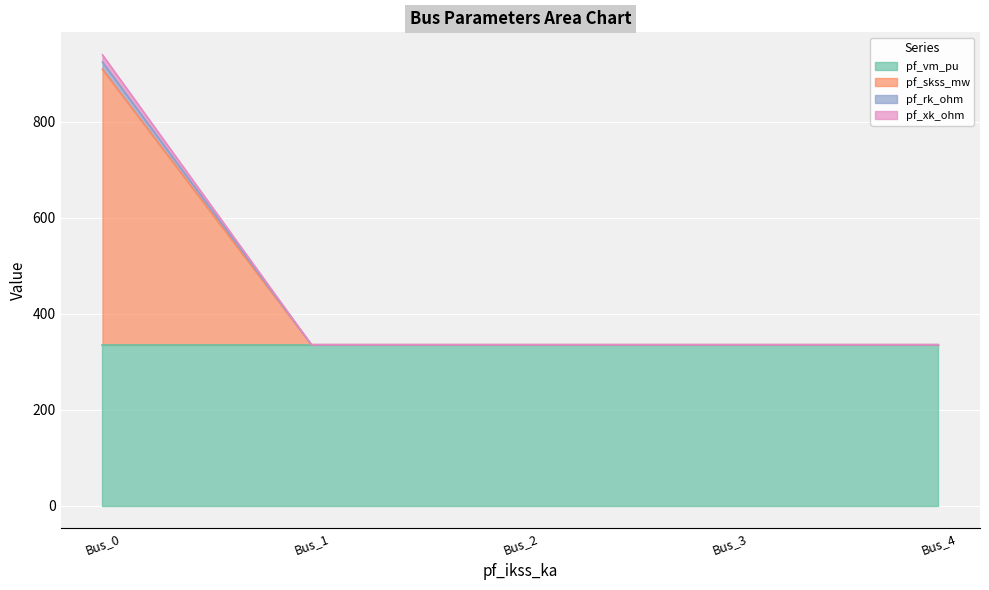

True or false: pf_vm_pu has a value of 463.4 at Bus_0.

False